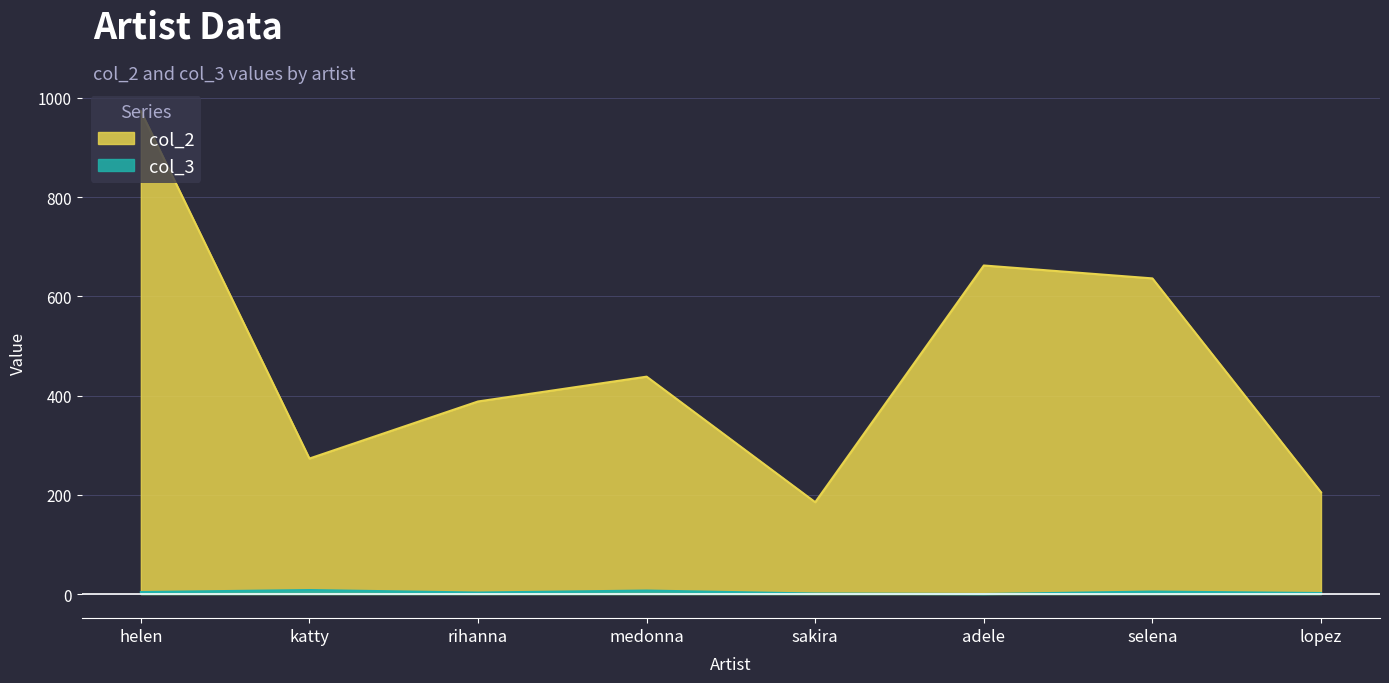

Rank the categories by col_3 value from highest to lowest.

katty, medonna, selena, helen, rihanna, lopez, sakira, adele